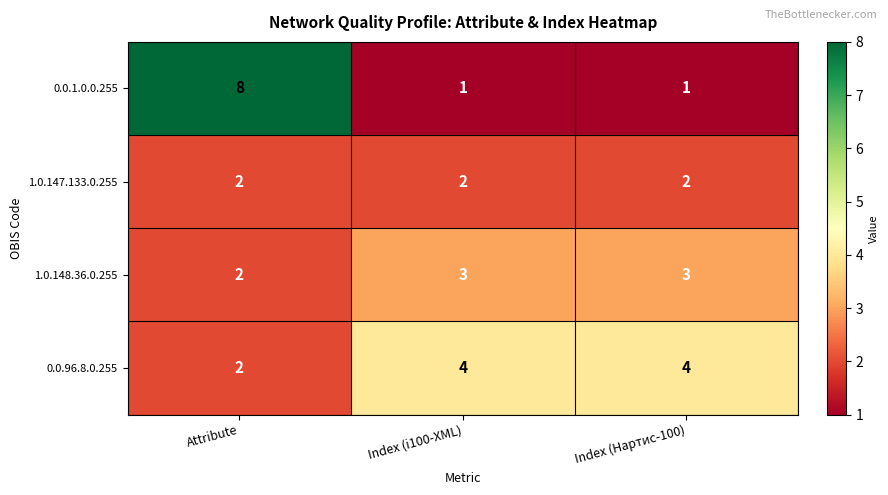

How many series are shown in this chart?

4